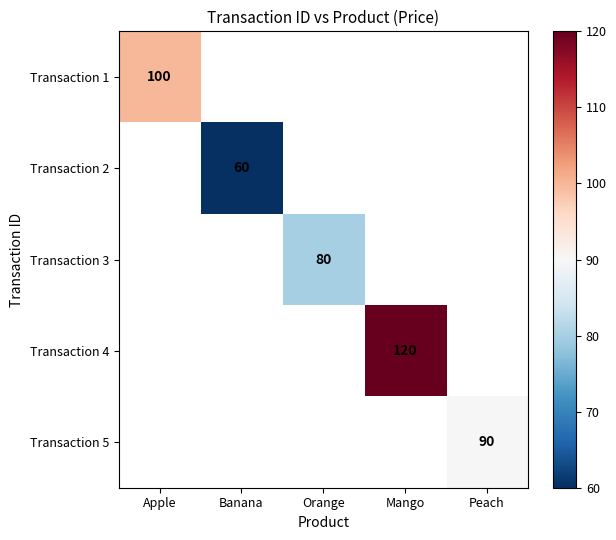

At how many categories does at least one series exceed 90?

2